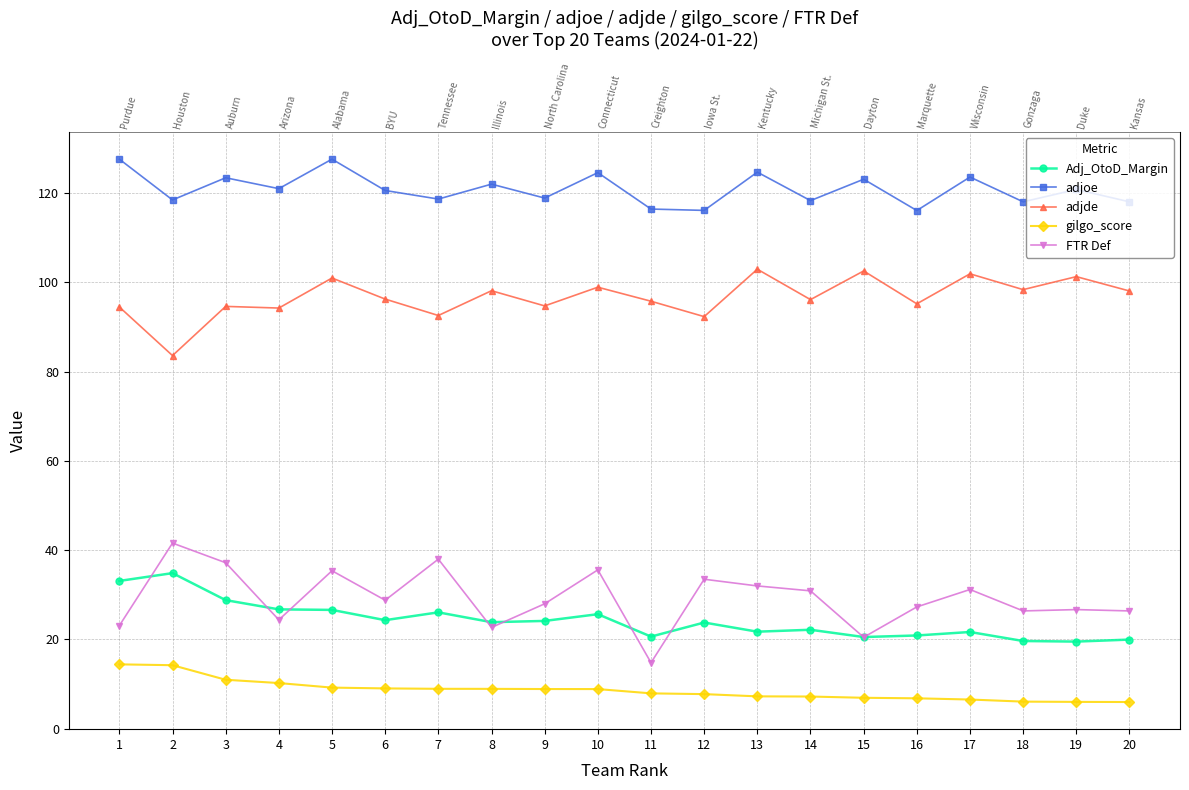

How many interior local peaks does the adjde series have?

8